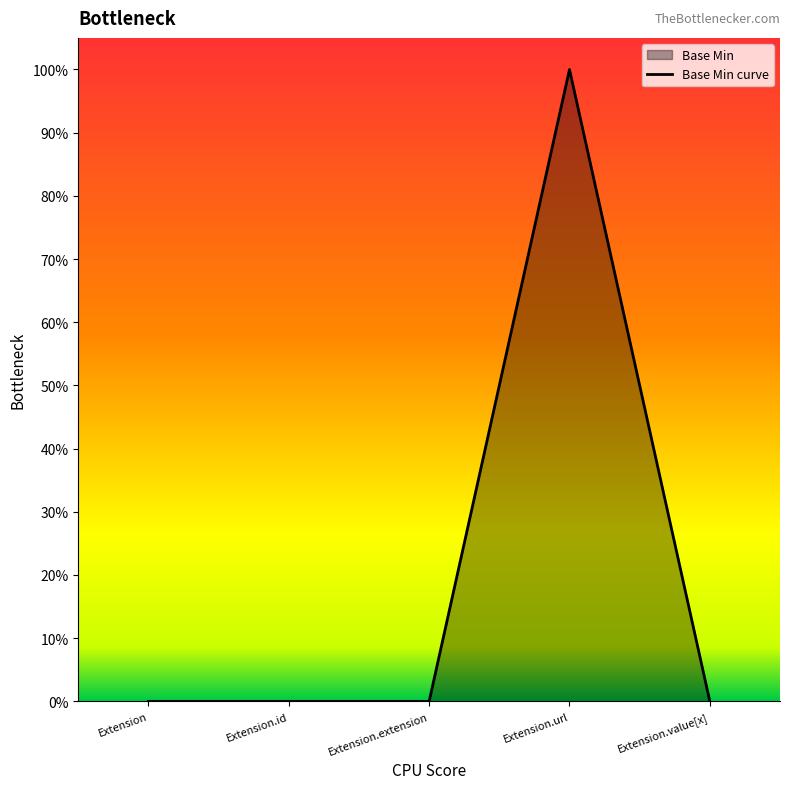

What is the sum of all values?

1